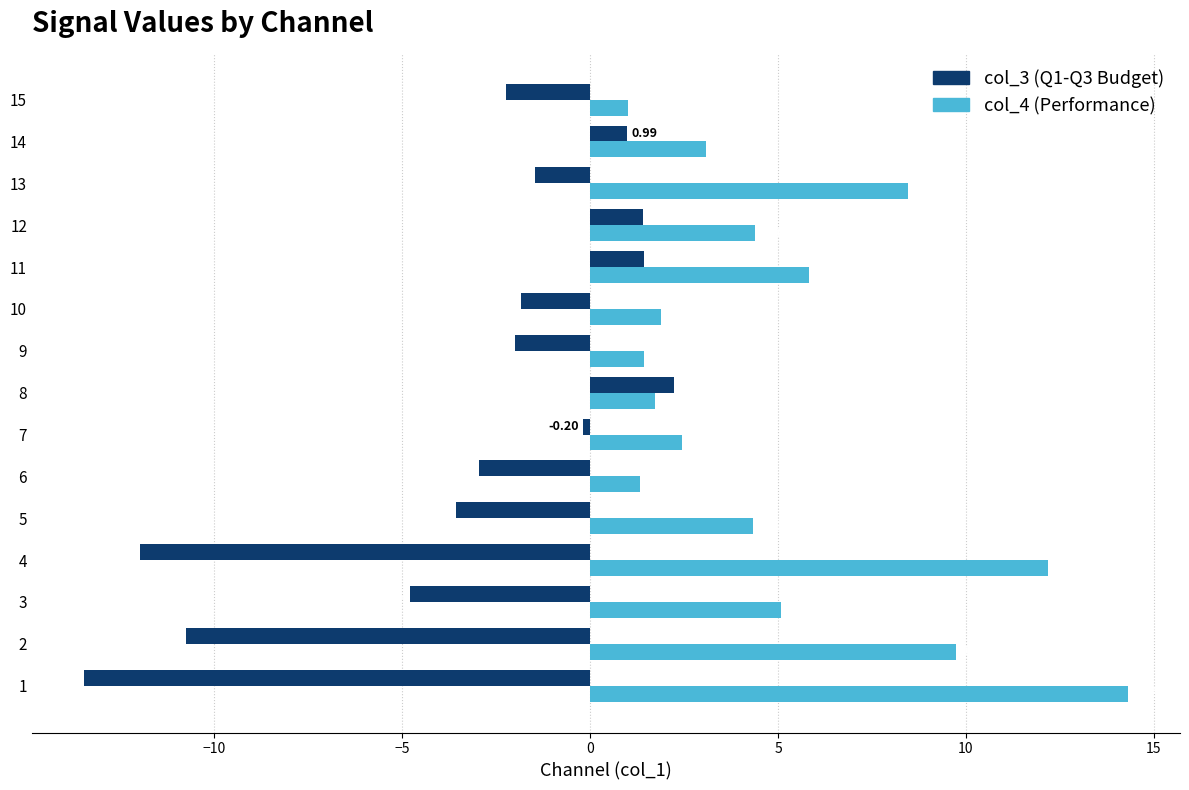

What is the spread (max minus min) of values at 10?

3.7